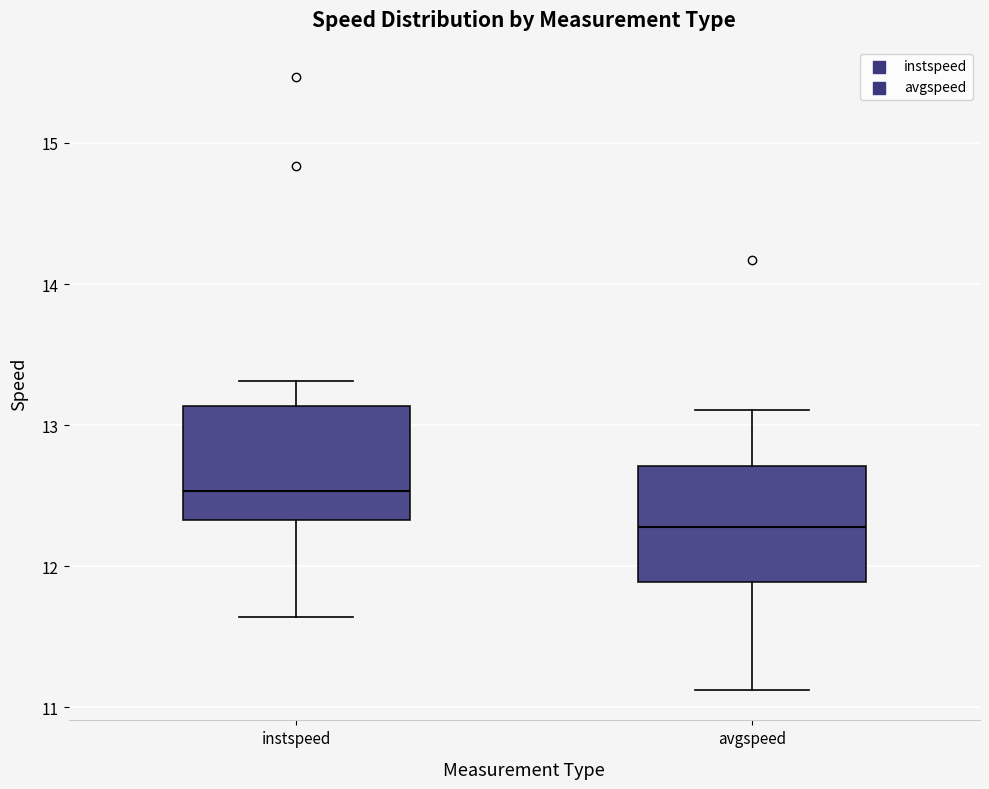

Reading left to right, read every box against the y-axis: the position of its median line, the range the box covers, and the ends of its whiskers. The values are not printed on the chart, so give them approximately, as read against the axis.

instspeed: median 12.5, box 12.3 to 13.1, whiskers 11.6 to 13.3
avgspeed: median 12.3, box 11.9 to 12.7, whiskers 11.1 to 13.1